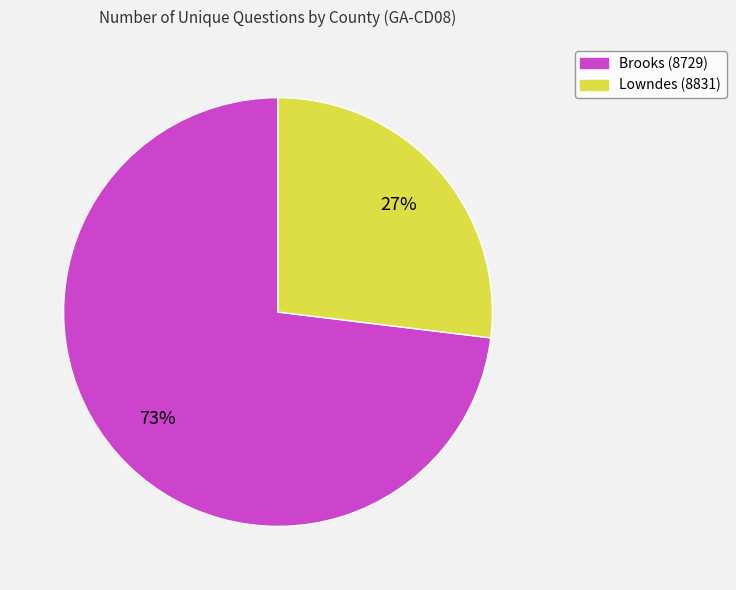

Which category has the smallest portion of the pie?

Lowndes (8831)